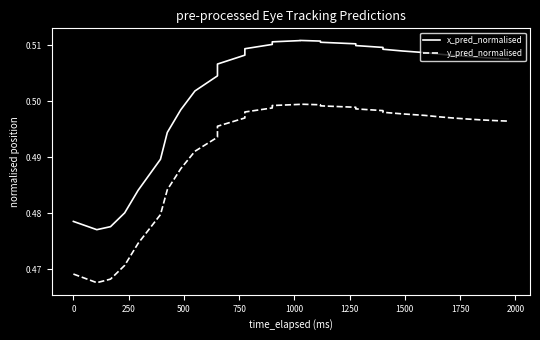

What is the value of the y_pred_normalised point at the 7th from the left?

0.5